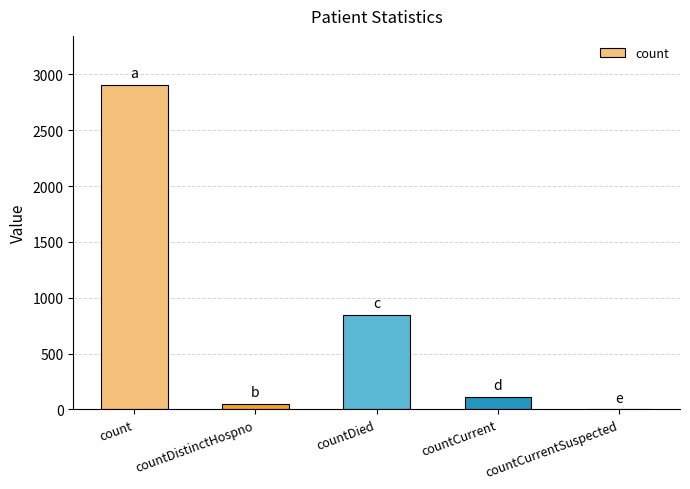

At which label is the value closest to 1454?

countDied